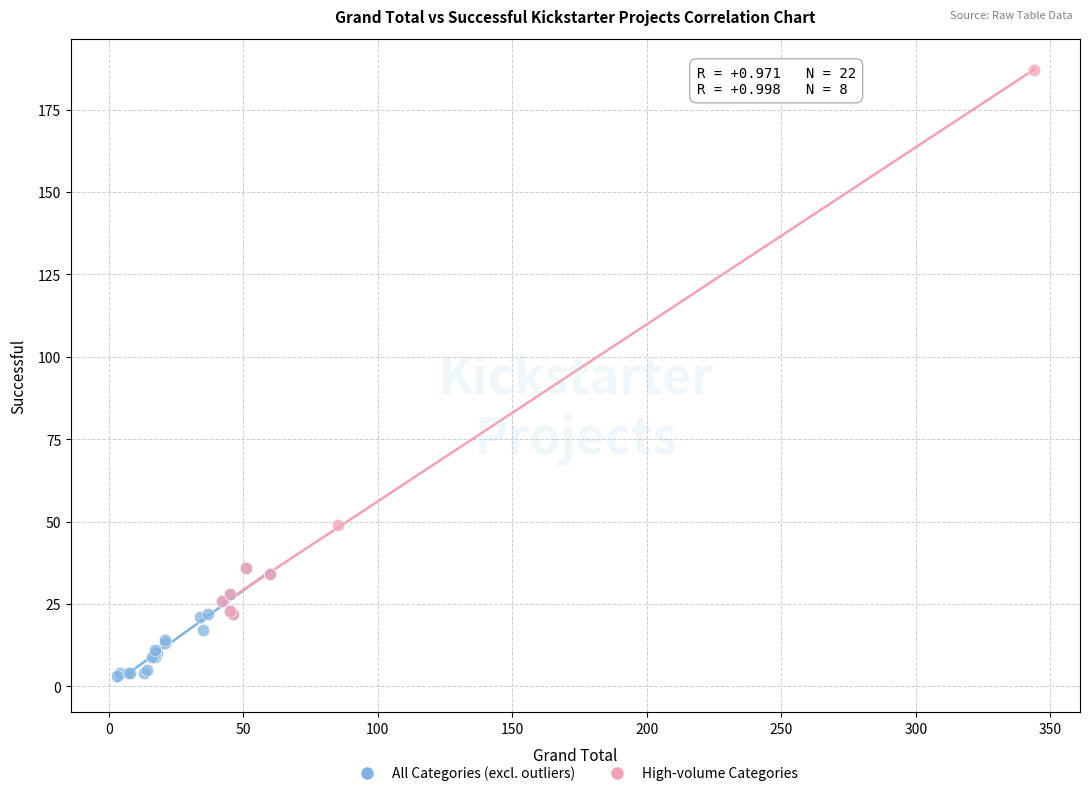

Which series reaches the minimum Y coordinate?

All Categories (excl. outliers)